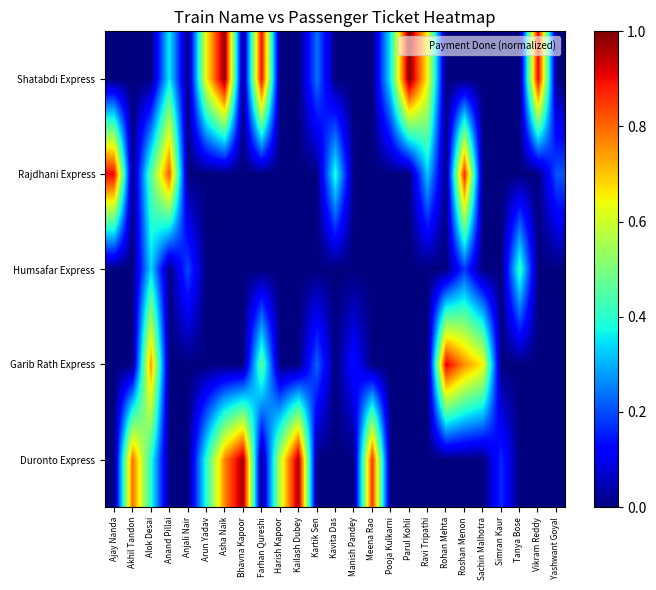

What is the difference between the highest and lowest values at Meena Rao?

0.9